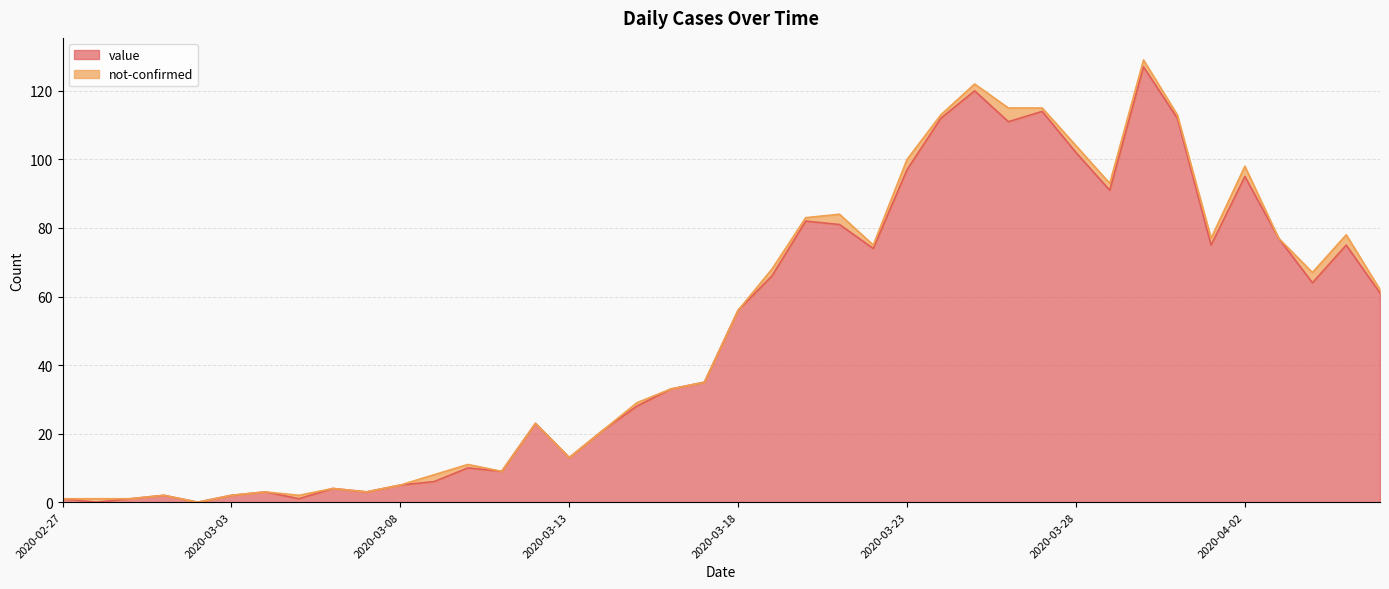

What is the label of the 36th point from the right?

2020-03-02